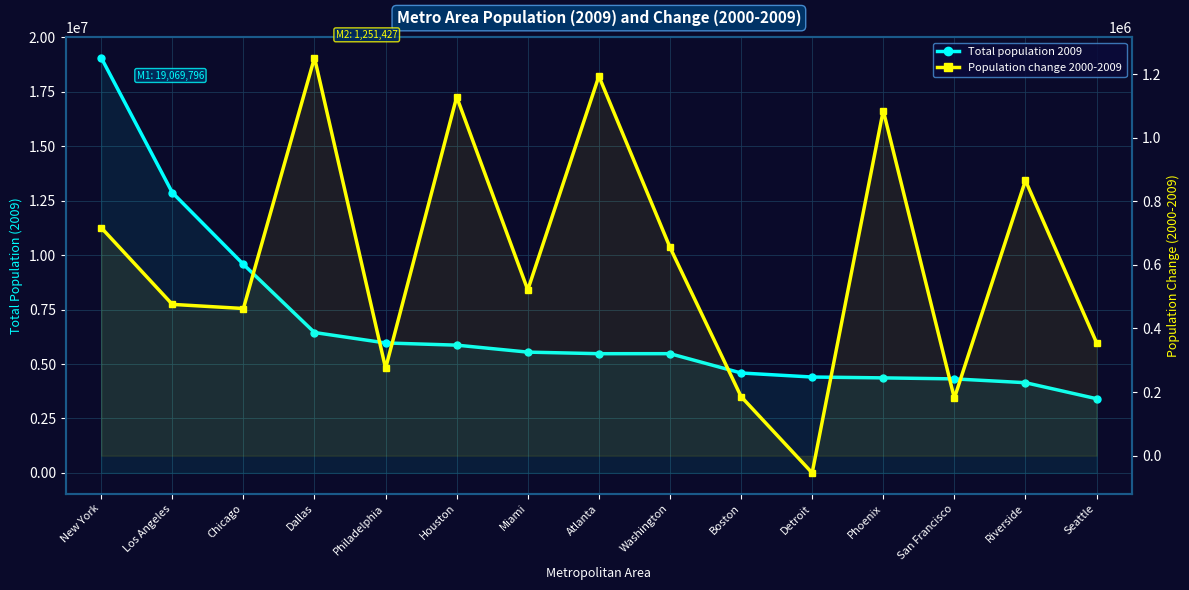

At which label is Population change 2000-2009 closest to 598696?

Washington